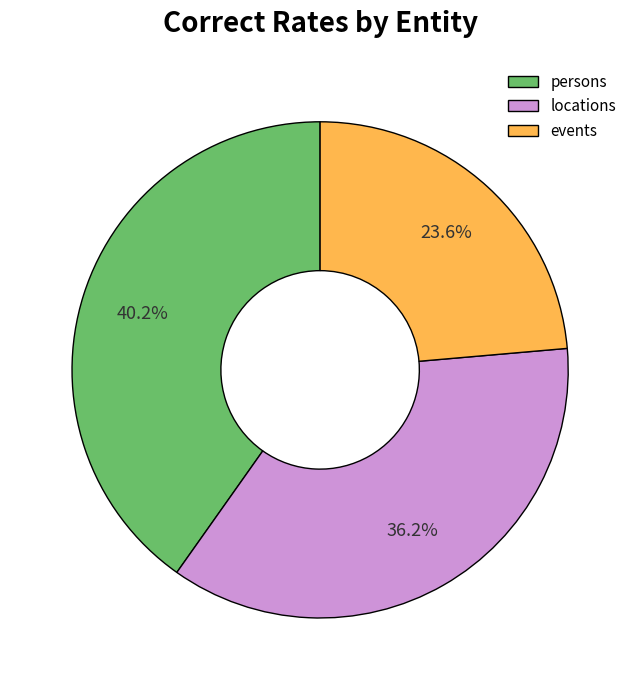

How many slices are in this pie chart?

3